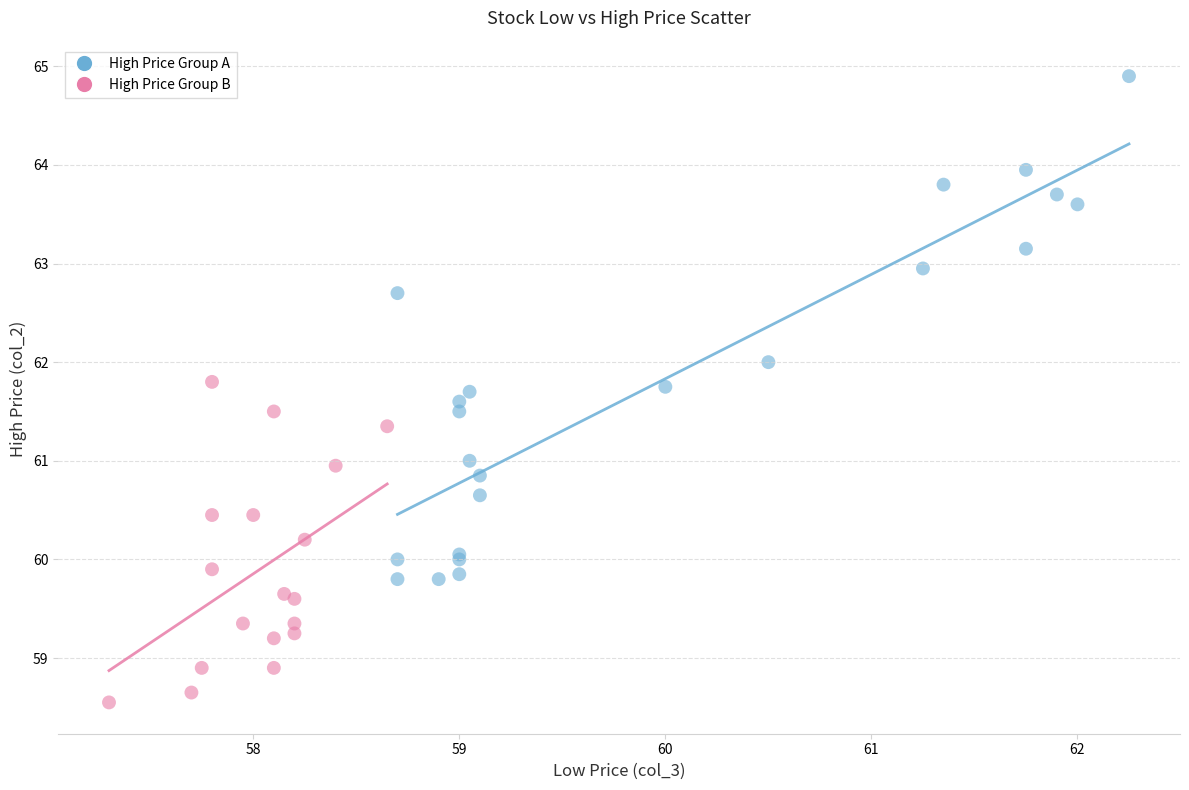

Which series reaches the maximum Y coordinate?

High Price Group A